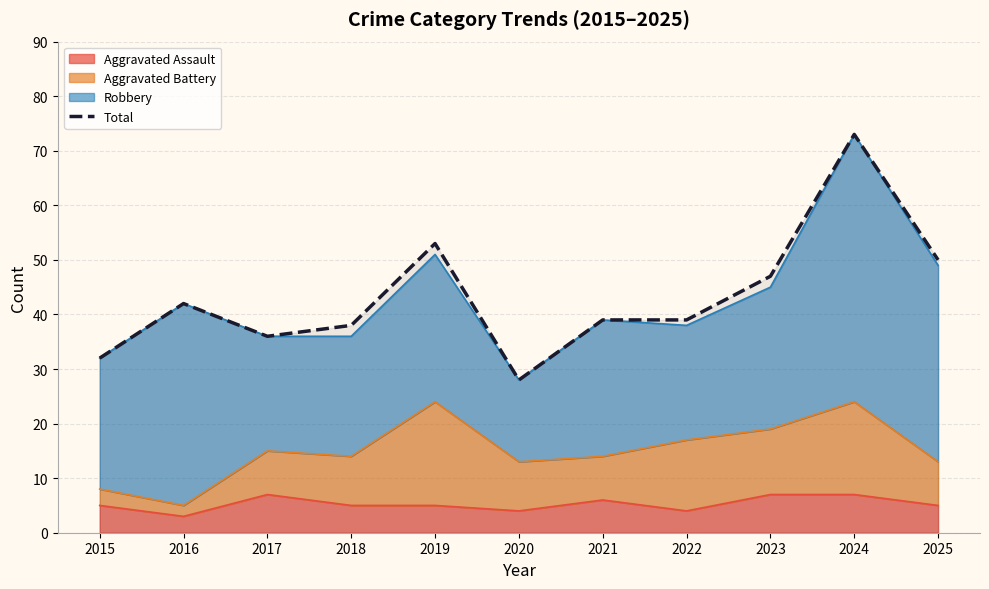

What is the smallest value displayed?

28